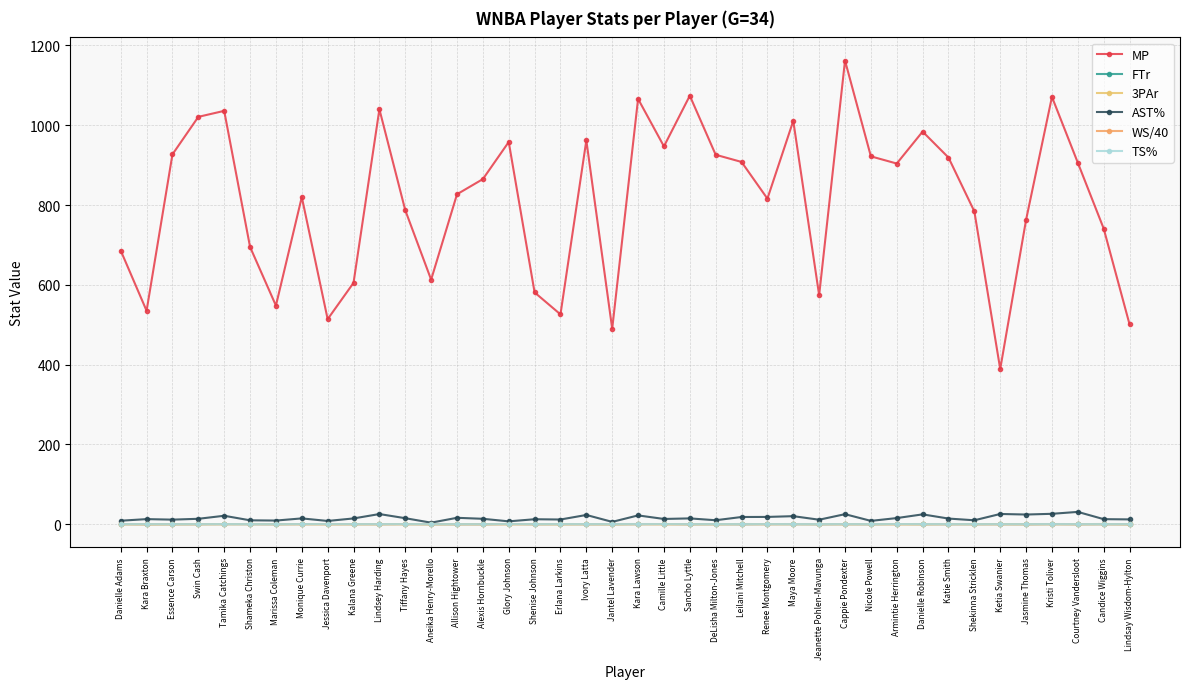

Reading left to right, extract all data points from this chart.

MP: 686.0	535.0	927.0	1021.0	1036.0	695.0	548.0	820.0	514.0	605.0	1040.0	787.0	613.0	827.0	865.0	958.0	581.0	526.0	962.0	490.0	1066.0	947.0	1074.0	926.0	908.0	816.0	1011.0	574.0	1162.0	922.0	904.0	984.0	919.0	784.0	389.0	763.0	1071.0	906.0	741.0	501.0
FTr: 0.3	0.2	0.1	0.3	0.3	0.3	0.2	0.5	0.5	0.4	0.3	0.5	0.3	0.1	0.1	0.7	0.2	0.3	0.2	0.2	0.3	0.6	0.1	0.3	0.1	0.4	0.2	0.1	0.3	0.1	0.6	0.2	0.2	0.2	0.3	0.2	0.4	0.2	0.2	0.1
3PAr: 0.3	0.0	0.3	0.3	0.3	0.7	0.5	0.3	0.0	0.2	0.2	0.3	0.0	0.3	0.3	0.0	0.3	0.0	0.4	0.0	0.5	0.1	0.2	0.3	0.7	0.4	0.4	0.6	0.3	0.6	0.0	0.0	0.6	0.5	0.4	0.3	0.4	0.3	0.7	0.0
AST%: 8.9	12.9	11.6	13.7	21.3	9.9	9.3	14.7	8.3	14.6	25.6	15.2	4.0	16.2	13.7	7.3	12.6	11.9	23.3	6.0	22.2	13.3	14.7	10.1	18.2	18.4	20.3	11.4	25.3	8.5	15.5	24.8	14.3	10.0	25.8	24.4	26.2	31.0	12.8	12.2
WS/40: 0.2	-0.0	0.1	0.1	0.3	0.1	0.1	0.1	0.1	0.1	0.1	0.1	0.1	0.0	-0.1	0.1	0.1	0.2	0.1	0.1	0.2	0.1	0.1	0.1	0.1	0.1	0.3	0.1	0.2	0.1	0.1	0.1	0.1	0.1	-0.0	-0.0	0.2	0.0	0.1	0.0
TS%: 0.5	0.5	0.5	0.5	0.6	0.5	0.4	0.5	0.5	0.5	0.5	0.5	0.5	0.4	0.4	0.6	0.5	0.6	0.6	0.5	0.7	0.6	0.5	0.5	0.6	0.5	0.6	0.6	0.5	0.5	0.5	0.6	0.6	0.5	0.4	0.5	0.6	0.5	0.5	0.5